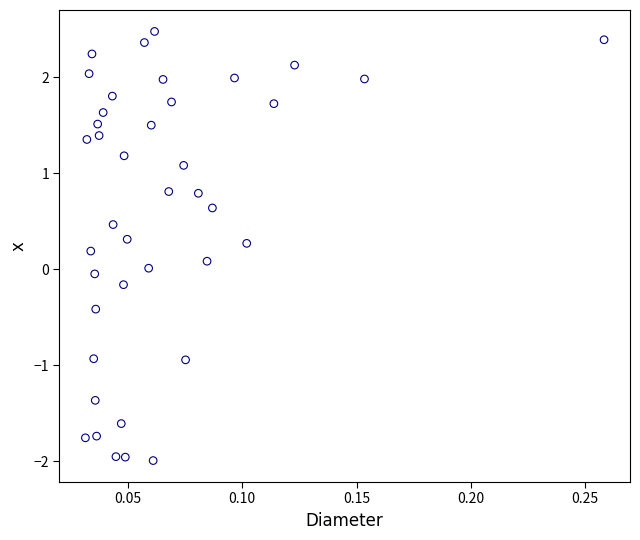

What is the range of Y values (max minus min)?

4.5